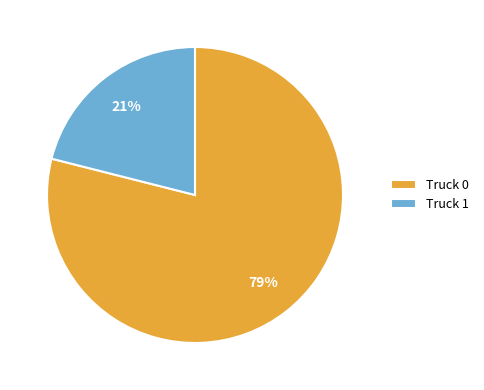

To the nearest percent, what is the difference between the Truck 0 and Truck 1 slice percentages?

58%